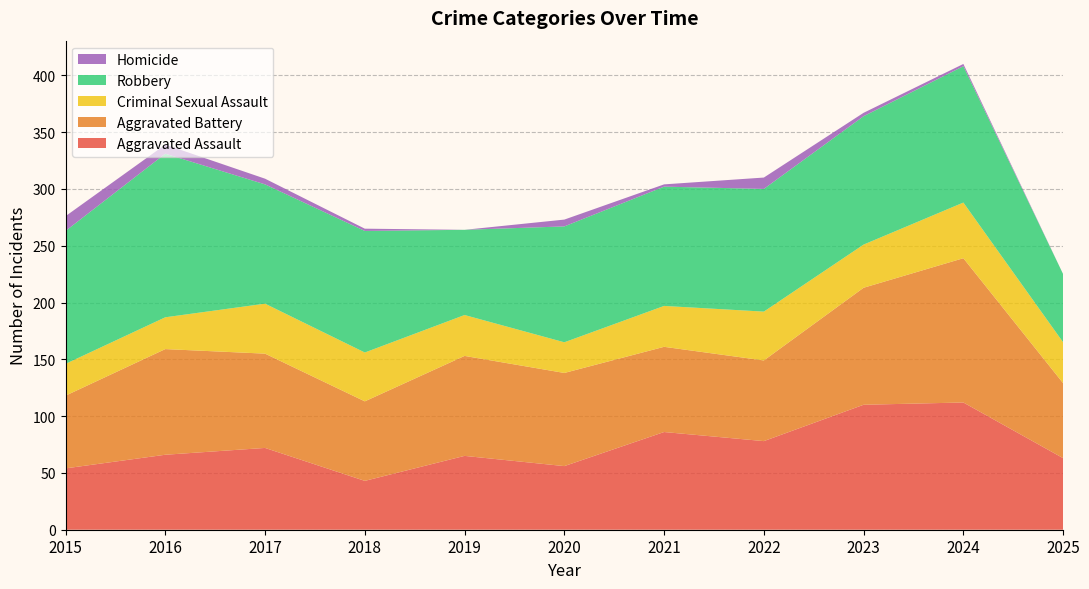

Reading right to left, extract all data points from this chart.

Aggravated Assault: 2025=63	2024=112	2023=110	2022=78	2021=86	2020=56	2019=65	2018=43	2017=72	2016=66	2015=54
Aggravated Battery: 2025=66	2024=127	2023=103	2022=71	2021=75	2020=82	2019=88	2018=70	2017=83	2016=93	2015=64
Criminal Sexual Assault: 2025=36	2024=49	2023=38	2022=43	2021=36	2020=27	2019=36	2018=43	2017=44	2016=28	2015=28
Robbery: 2025=60	2024=120	2023=113	2022=108	2021=105	2020=102	2019=75	2018=107	2017=105	2016=144	2015=117
Homicide: 2025=0	2024=2	2023=3	2022=10	2021=2	2020=6	2019=0	2018=2	2017=5	2016=8	2015=13